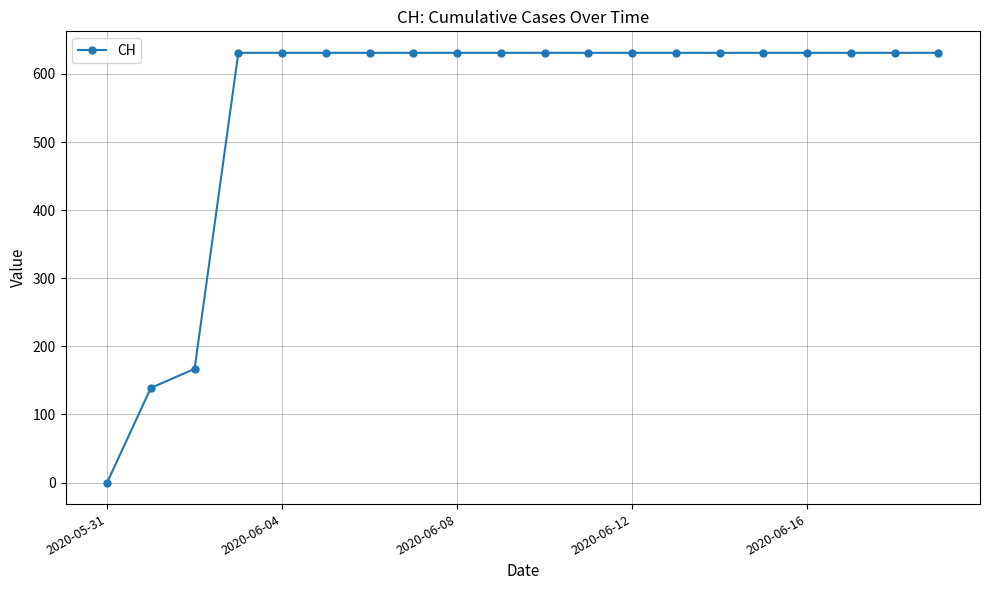

What is the difference between the maximum and minimum values?

631